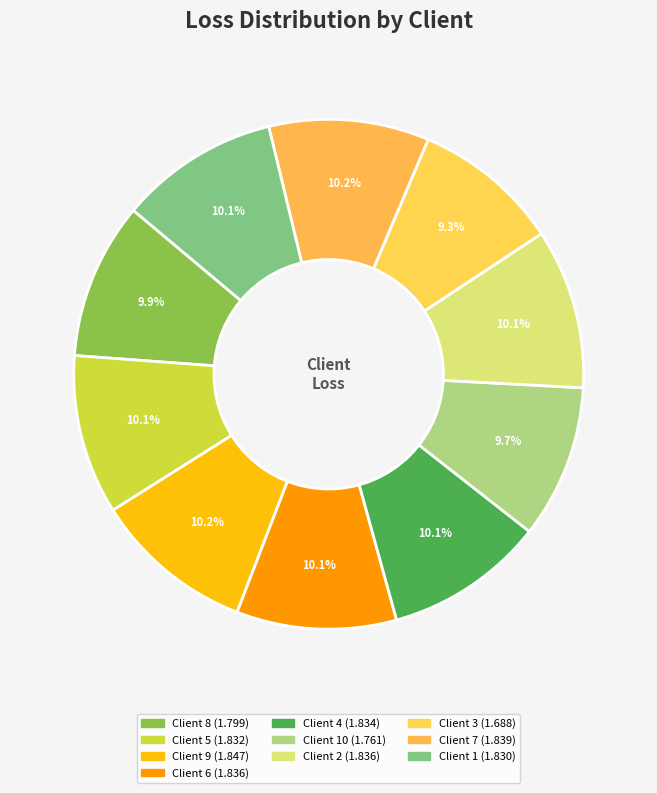

How many slices are in this pie chart?

10